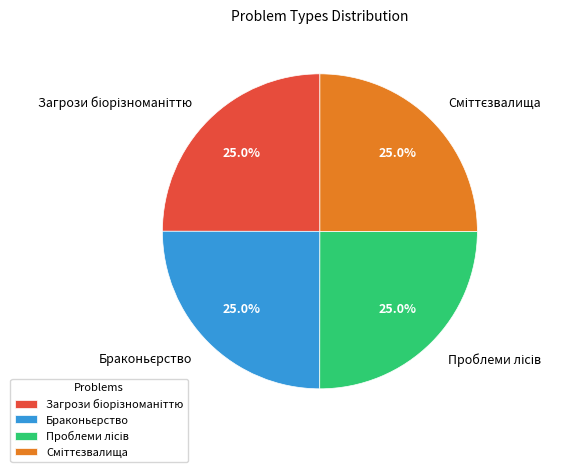

Is there any slice that represents more than half of the pie?

No